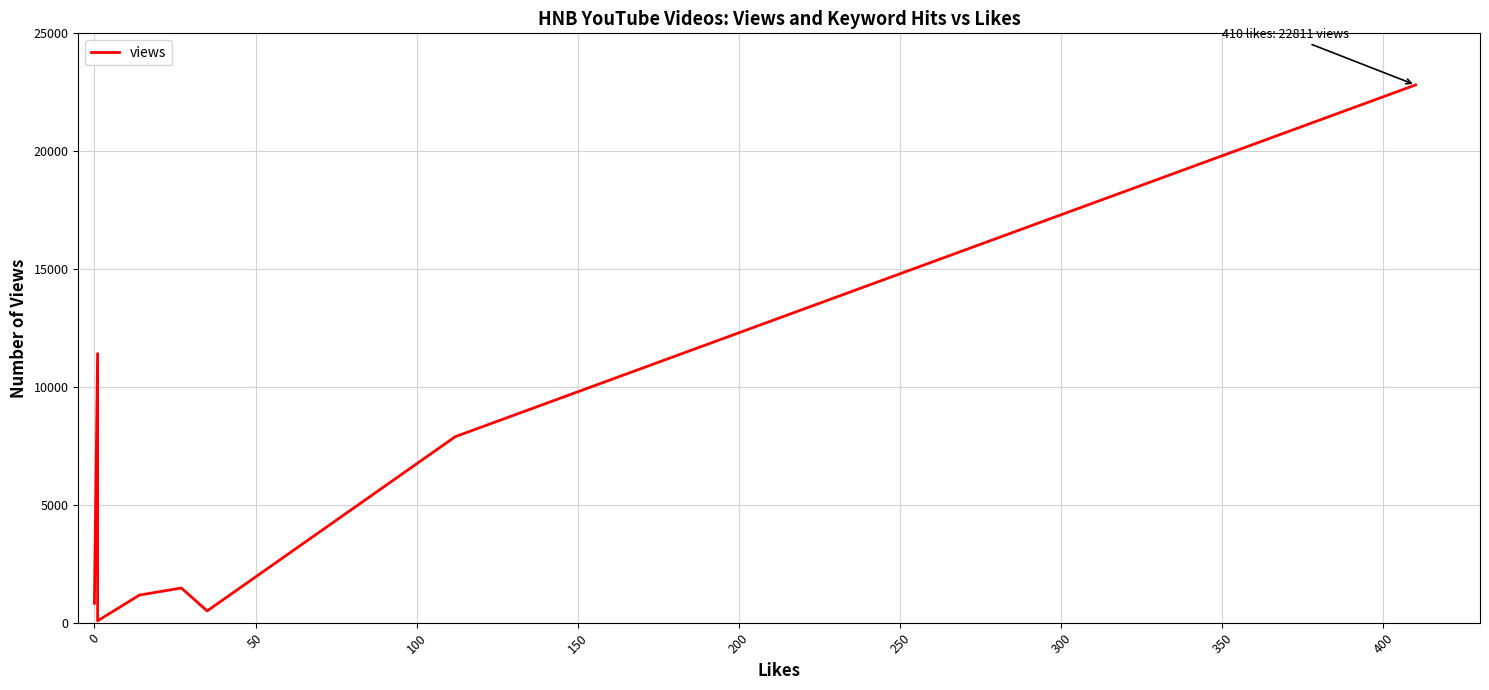

What is the difference between the maximum and minimum values?

22733